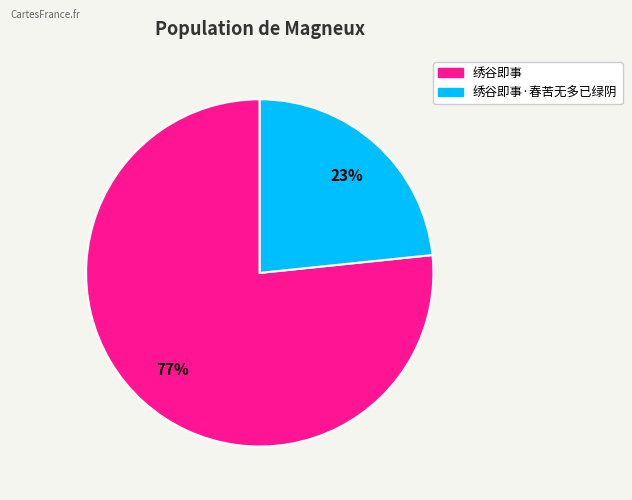

To the nearest percent, what is the average slice percentage?

50%